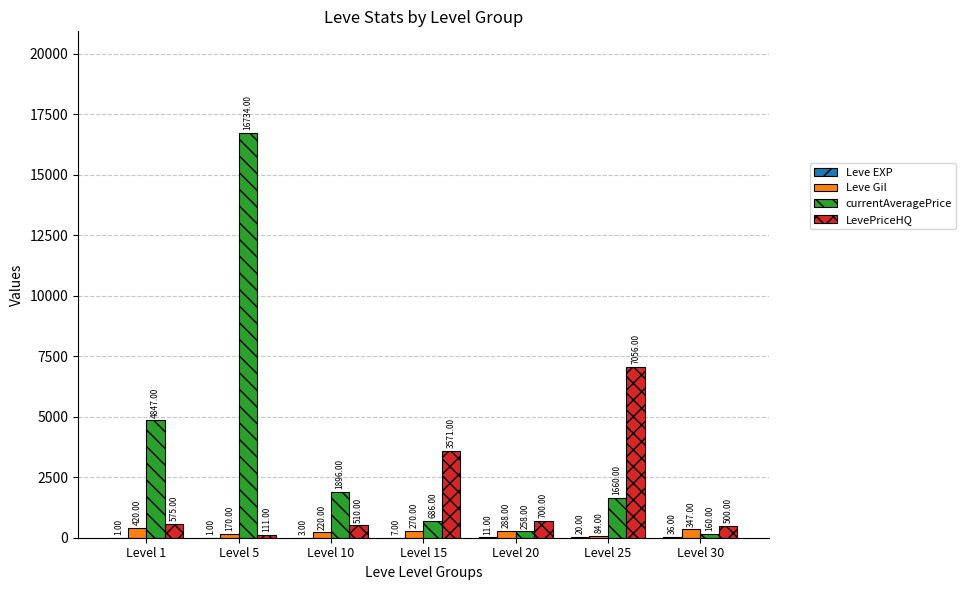

What is the total value across all series at Level 25?

8820